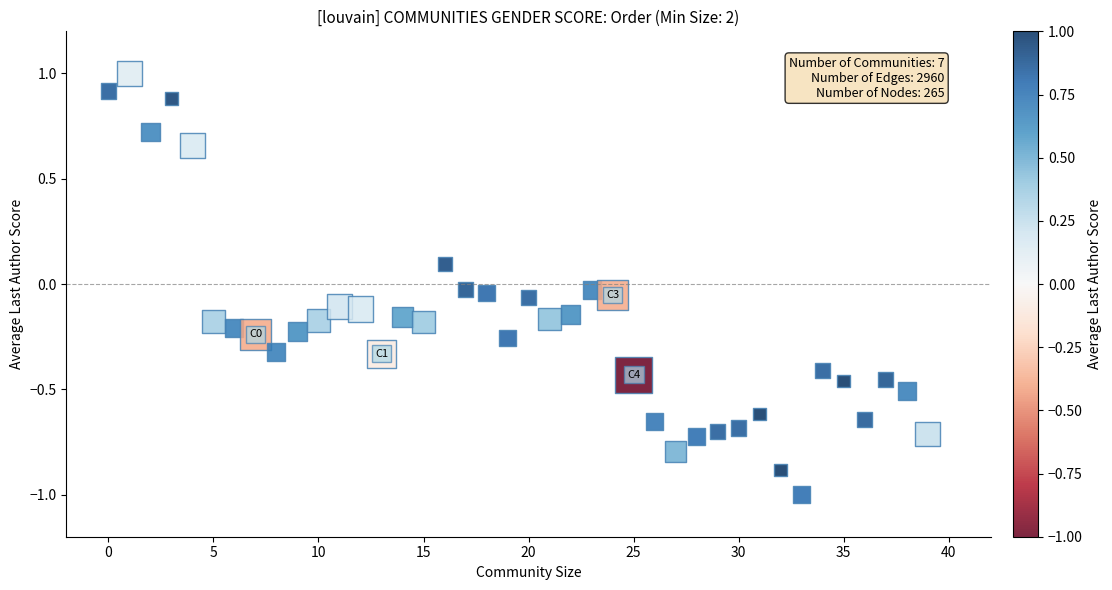

What is the range of Y values (max minus min)?

2.0